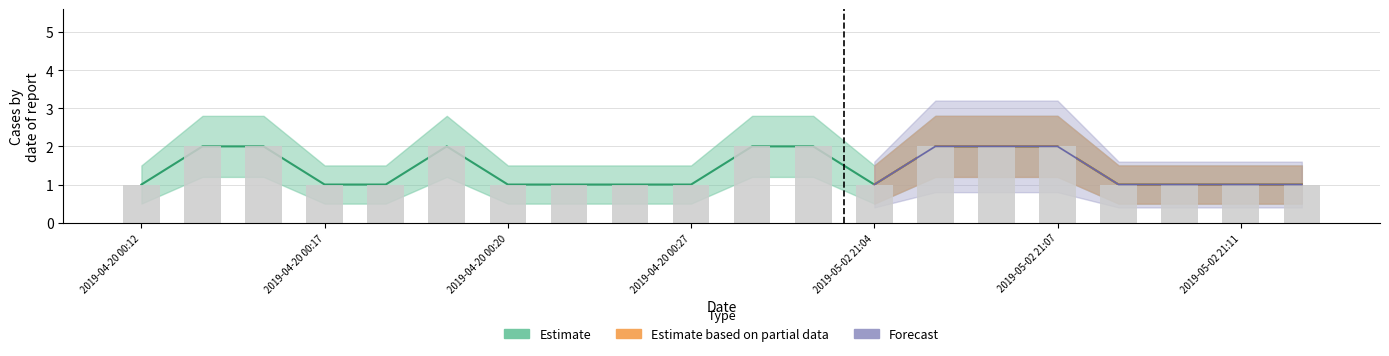

Which category has the highest value across all series?

2019-04-20 00:14